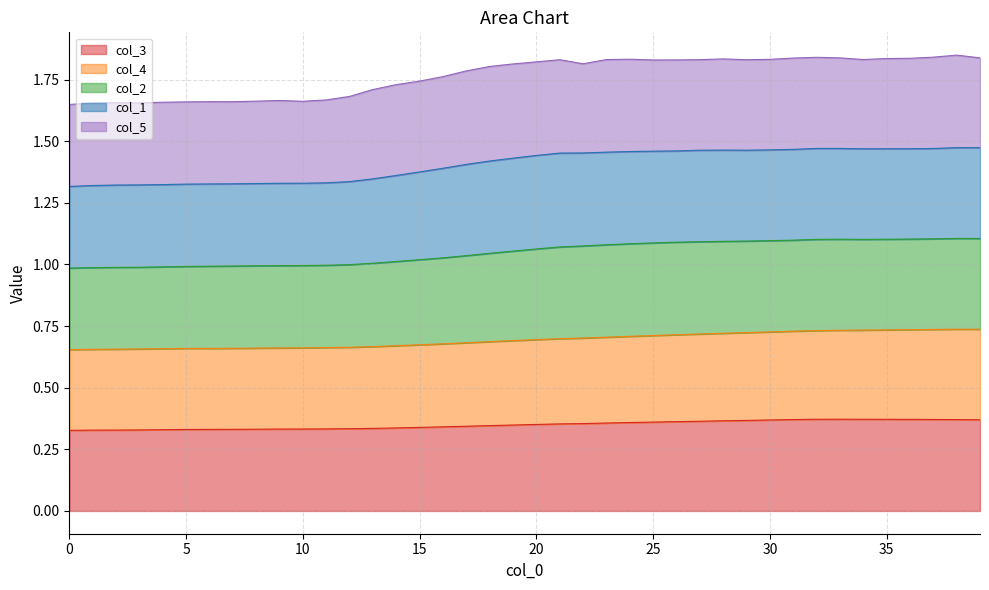

The value of col_3 at 10 is 0.6. True or false?

False